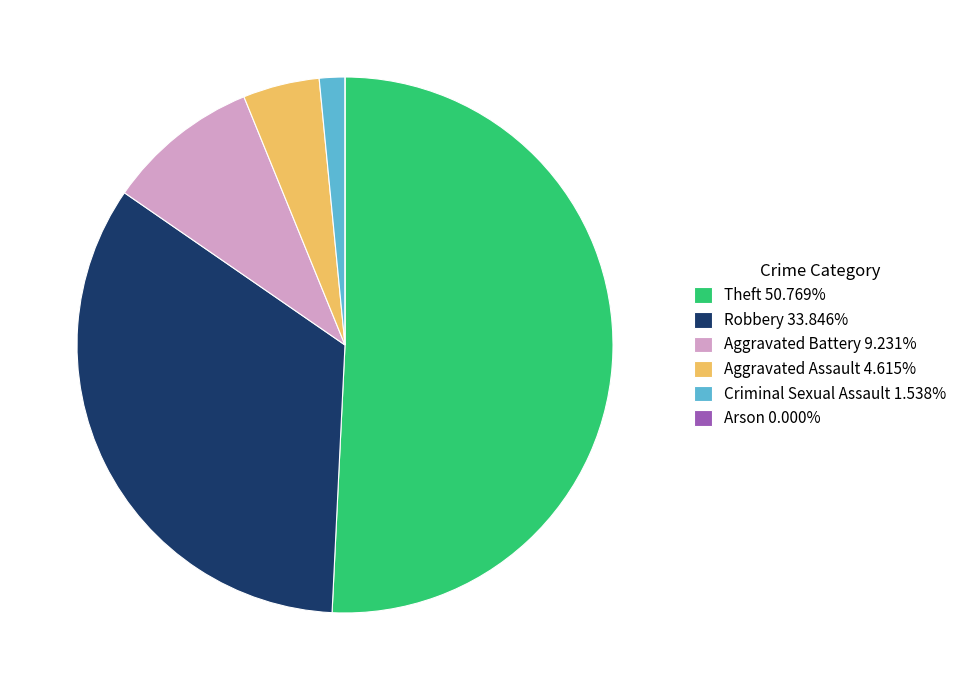

Is there a majority slice in this chart?

Yes